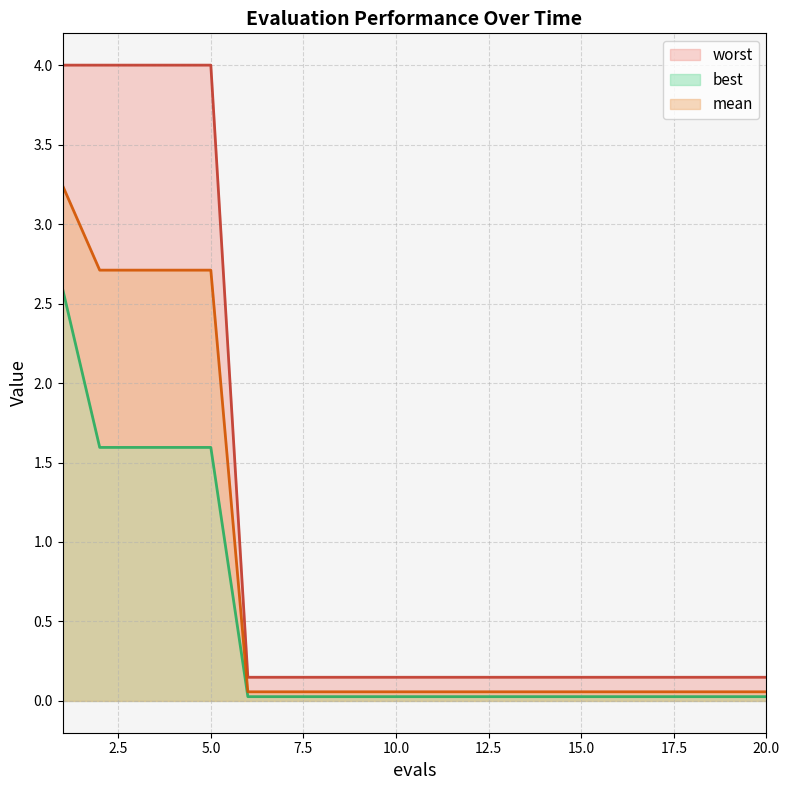

Does the chart have visible grid lines?

Yes